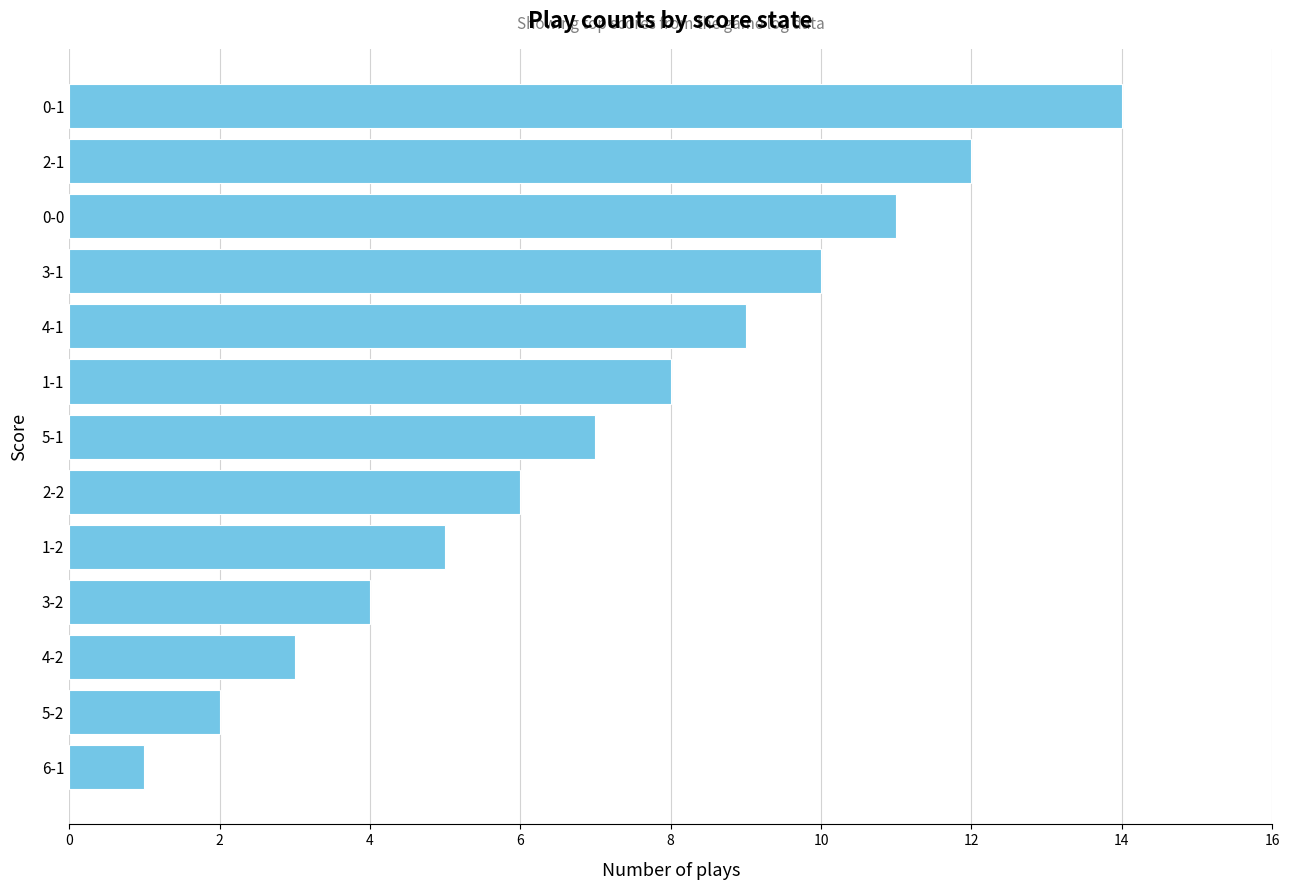

What is the difference between the maximum and second lowest values?

12